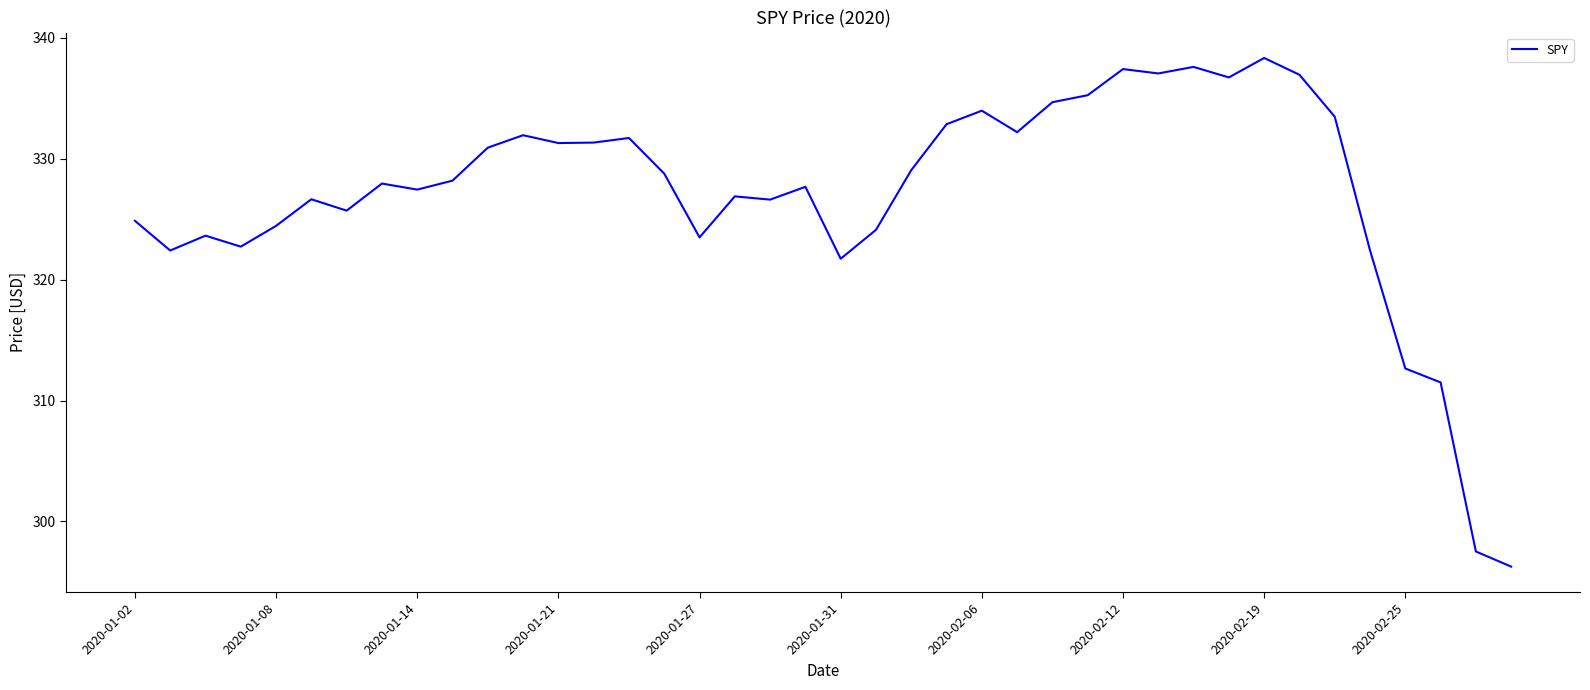

What is the difference between the maximum and minimum values?

42.1